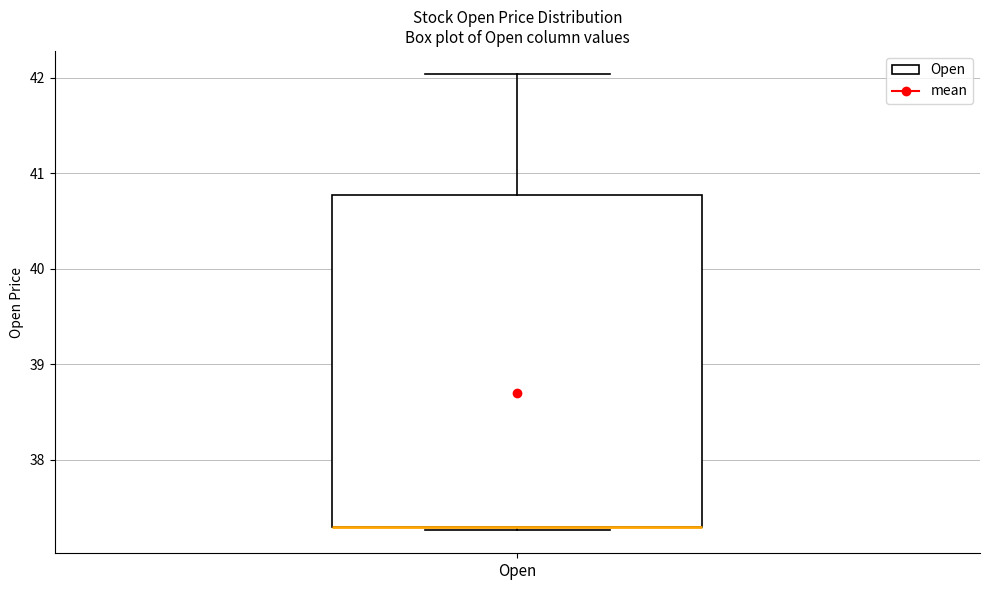

Read this box plot against the y-axis: the position of the median line, the range covered by the box, and the ends of both whiskers. The values are not printed on the chart, so give them approximately, as read against the axis.

median 37.3 (drawn on the box's lower edge), box 37.3 to 40.8, whiskers 37.3 (just below the box's lower edge) to 42.0